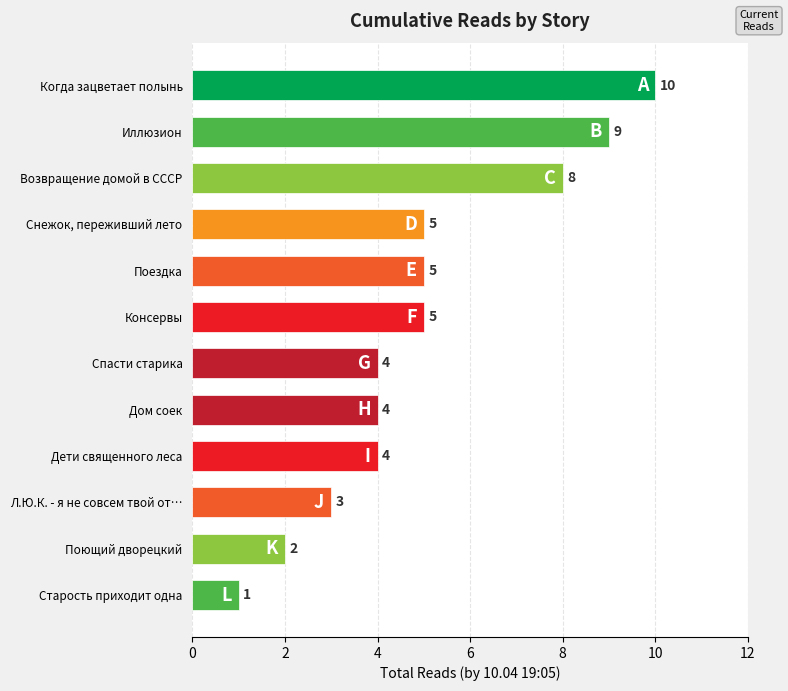

What is the ratio of the value at Консервы to the value at Л.Ю.К. - я не совсем твой от…?

1.7